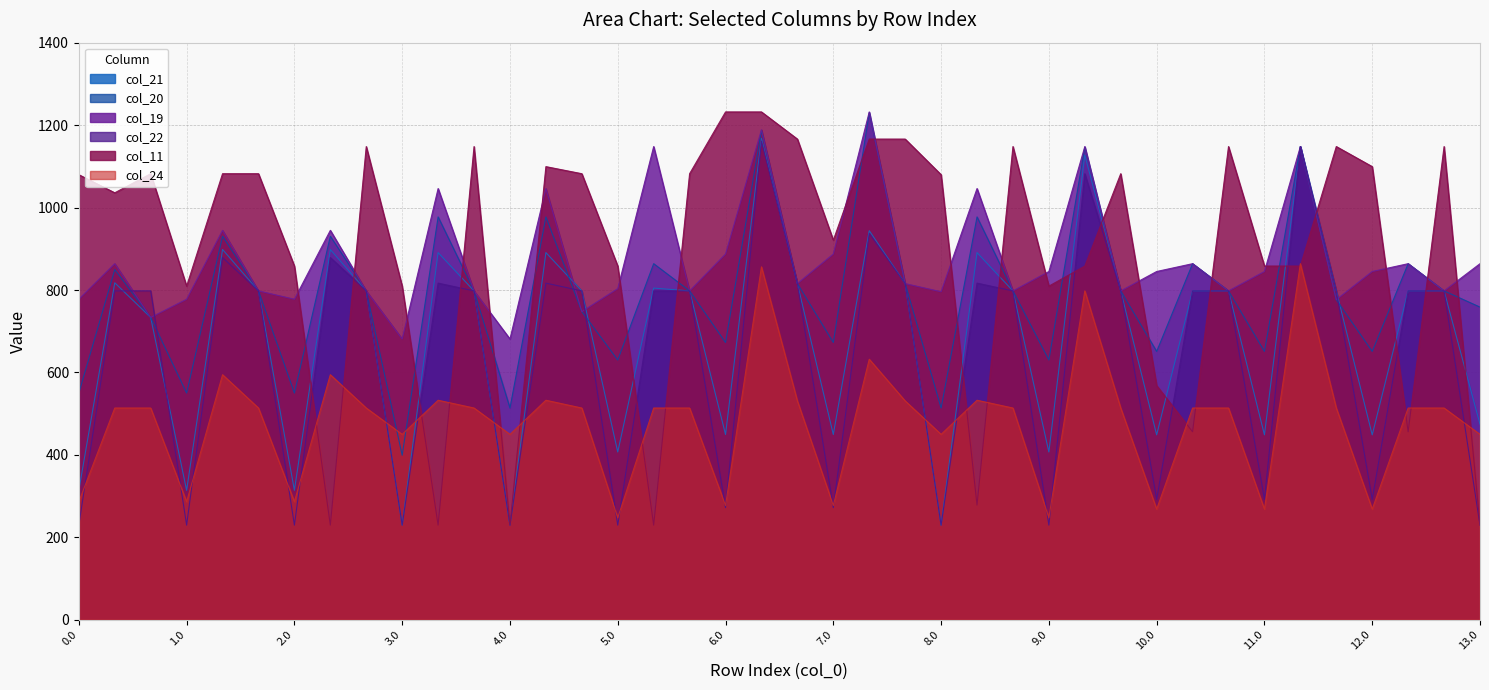

What position from the right is 6.0?

22